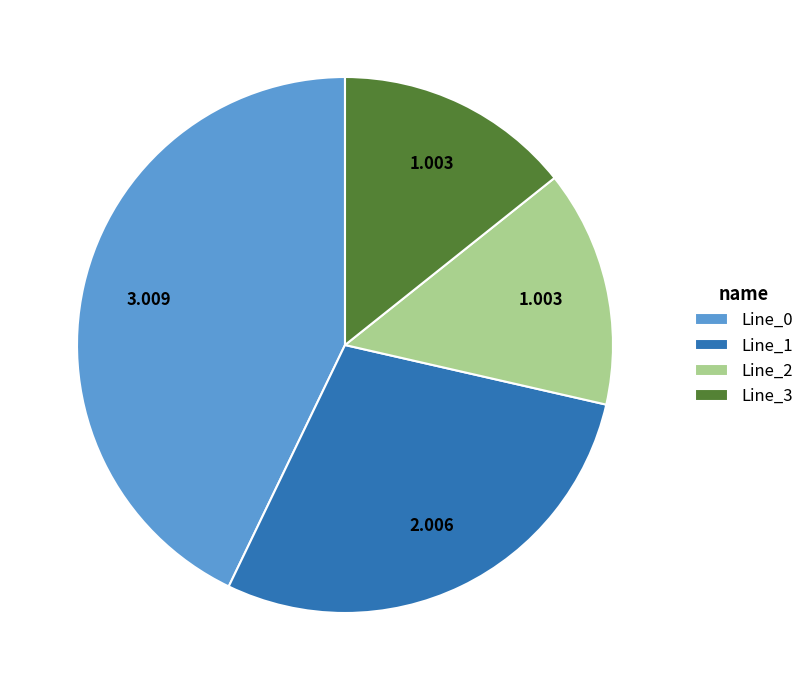

Do Line_3 and Line_1 together represent more than half of the pie?

No